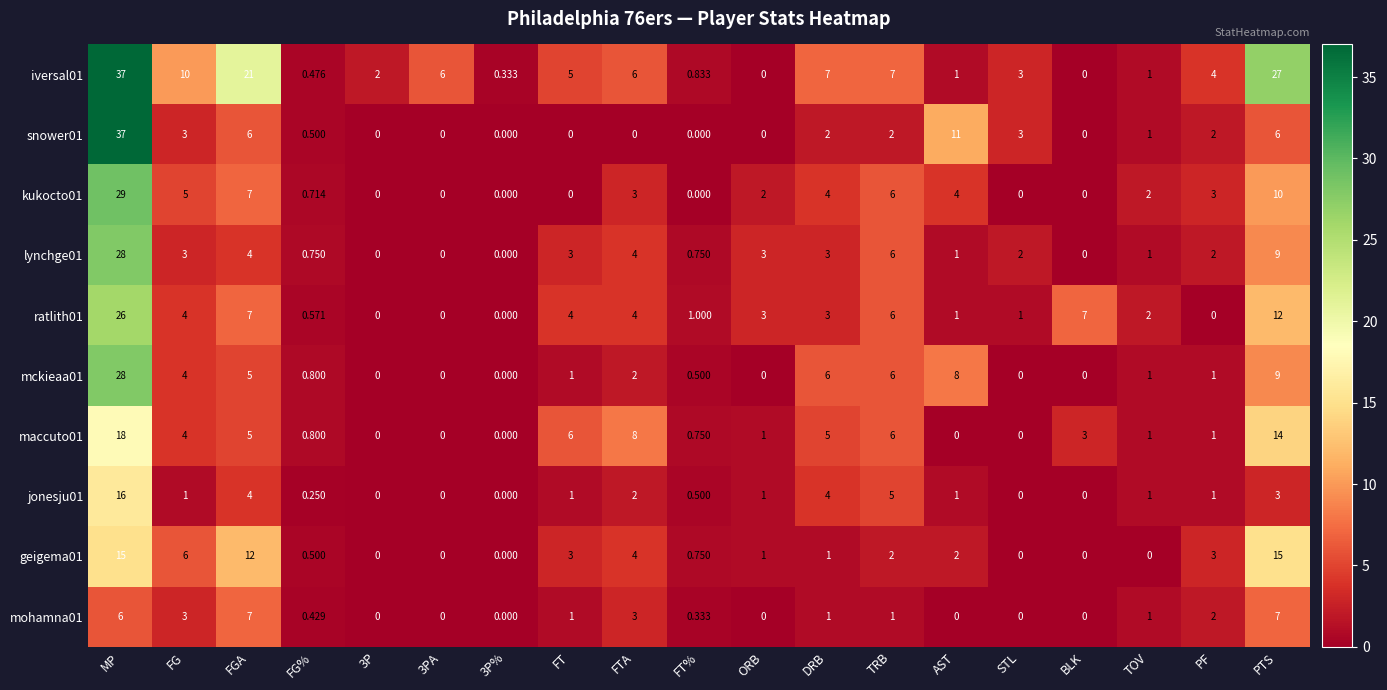

What is the spread (max minus min) of values at MP?

31.0